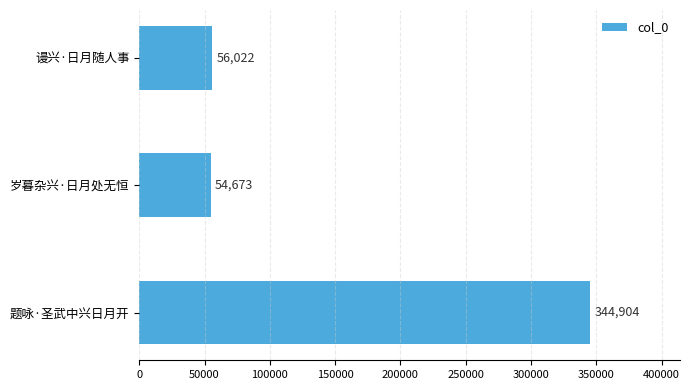

Where is the data nearest to the value 199788?

谩兴·日月随人事